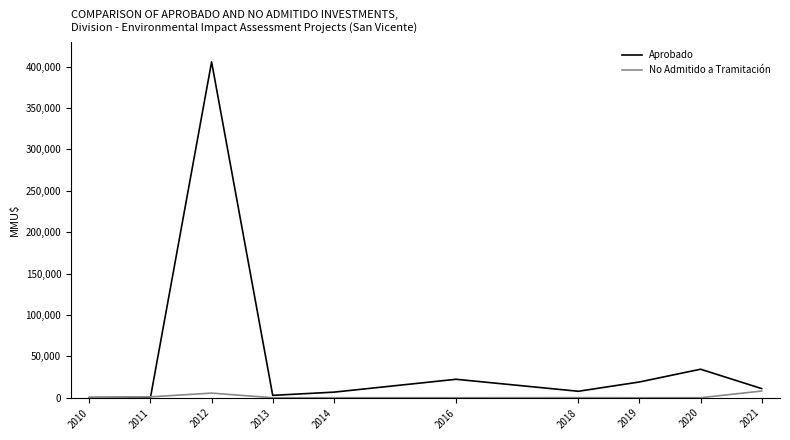

How many interior local peaks does the Aprobado series have?

3